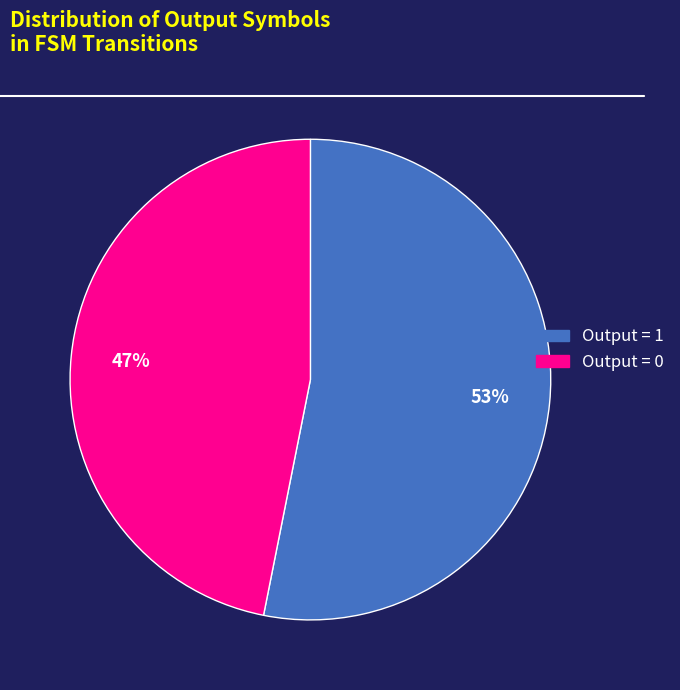

Approximately how many times larger is the value at Output = 0 compared to Output = 1?

0.9